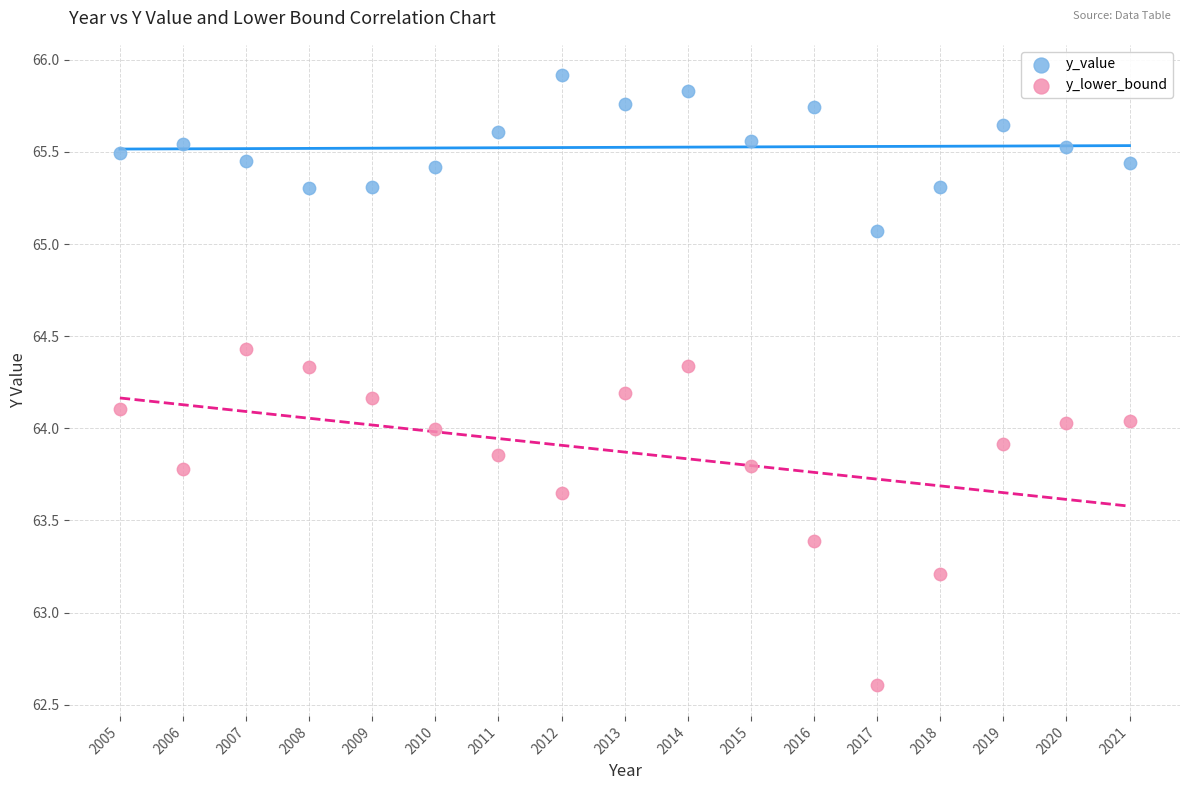

Across all data points, what is the range of Y values (max minus min)?

3.3